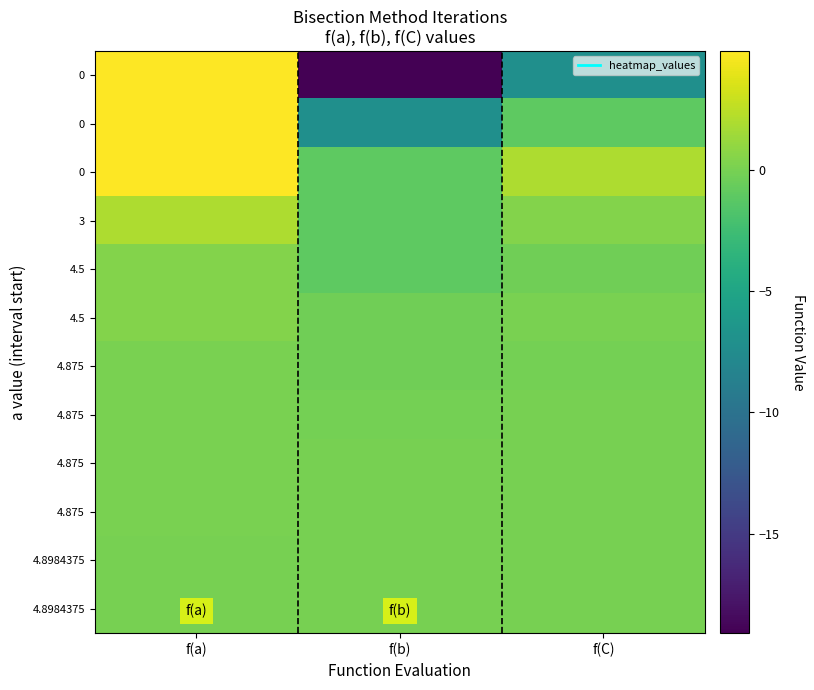

At which category is the sum across all series the highest?

f(a)